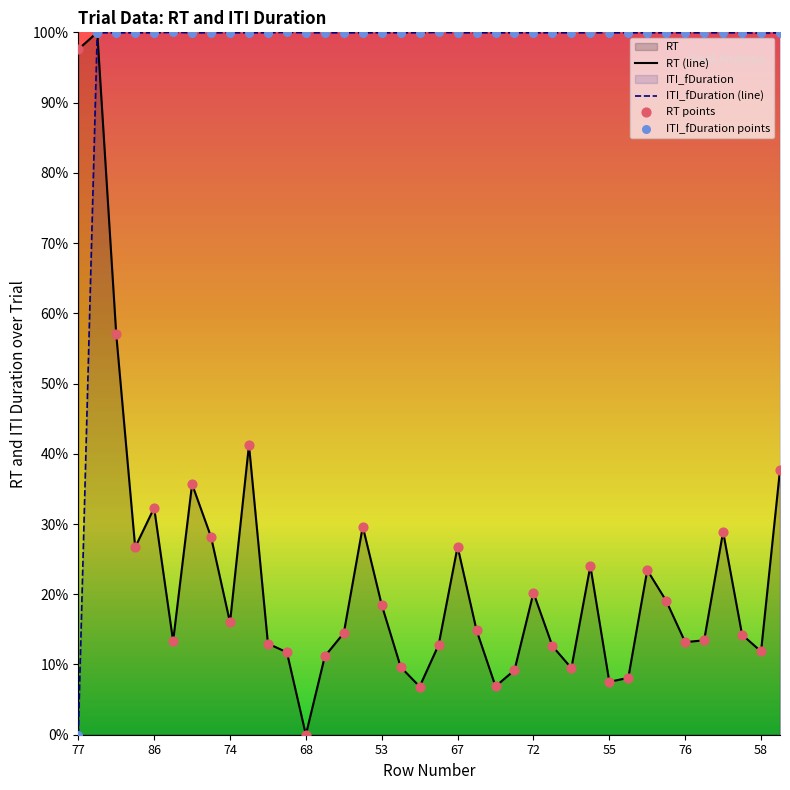

At how many categories does at least one series exceed 1?

38